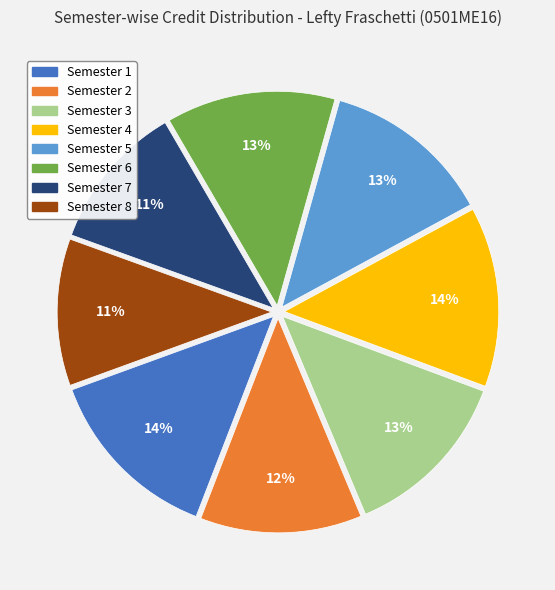

To the nearest percent, what is the average slice percentage?

12%